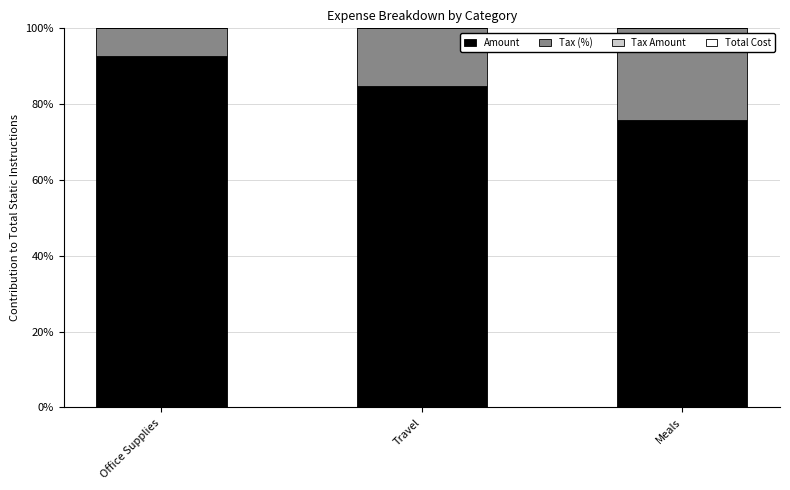

List the labels in order of Amount value, largest first.

Office Supplies, Travel, Meals